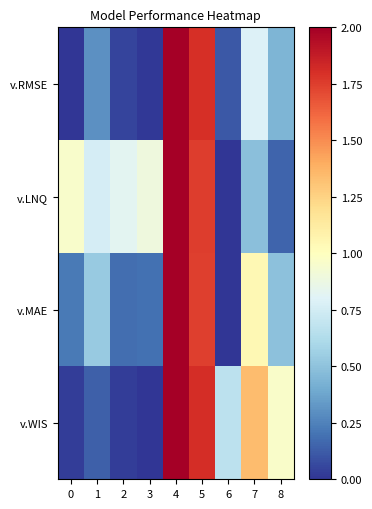

Between 1 and 6, which series saw the biggest shift?

v.LNQ